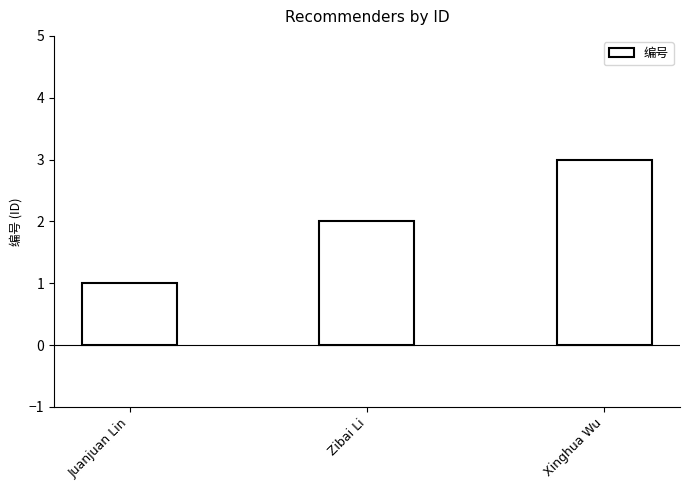

What position from the left is Juanjuan Lin?

1